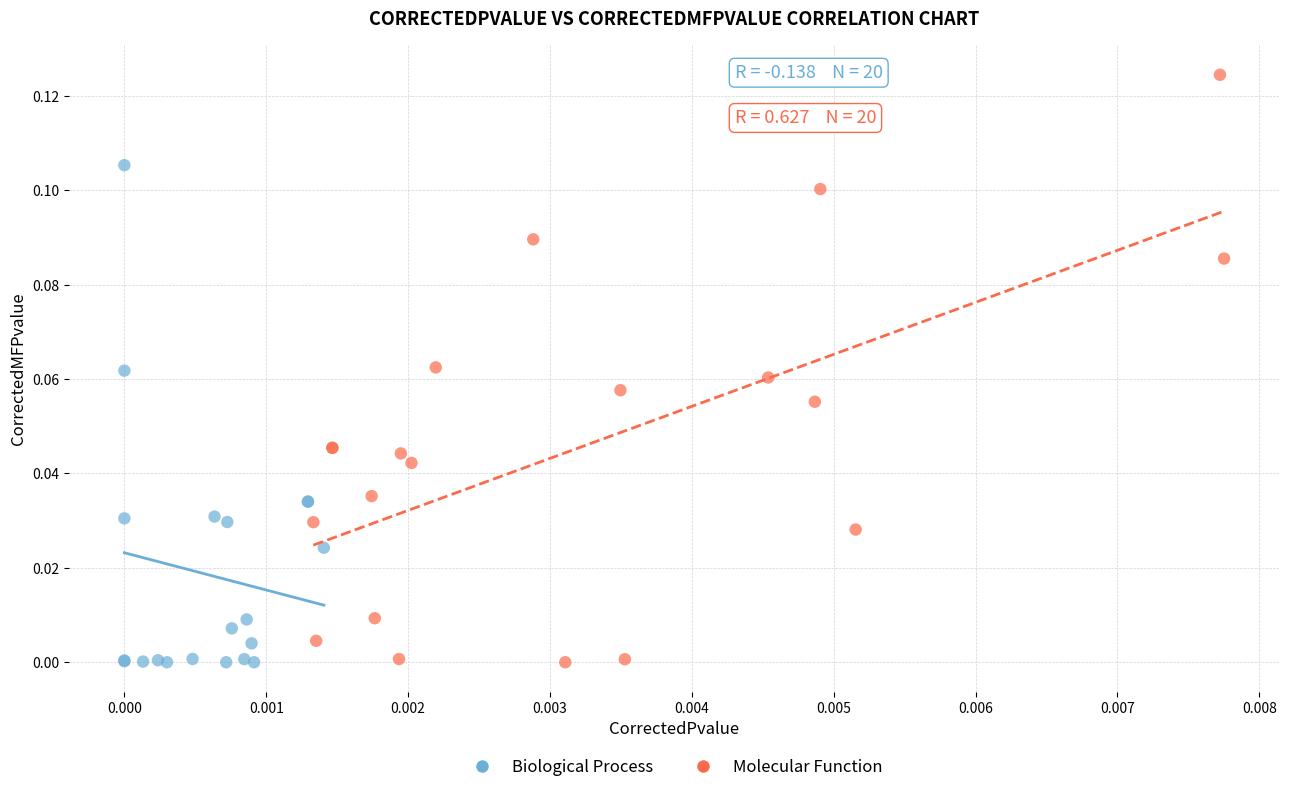

Which series has the widest spread of Y values?

Molecular Function